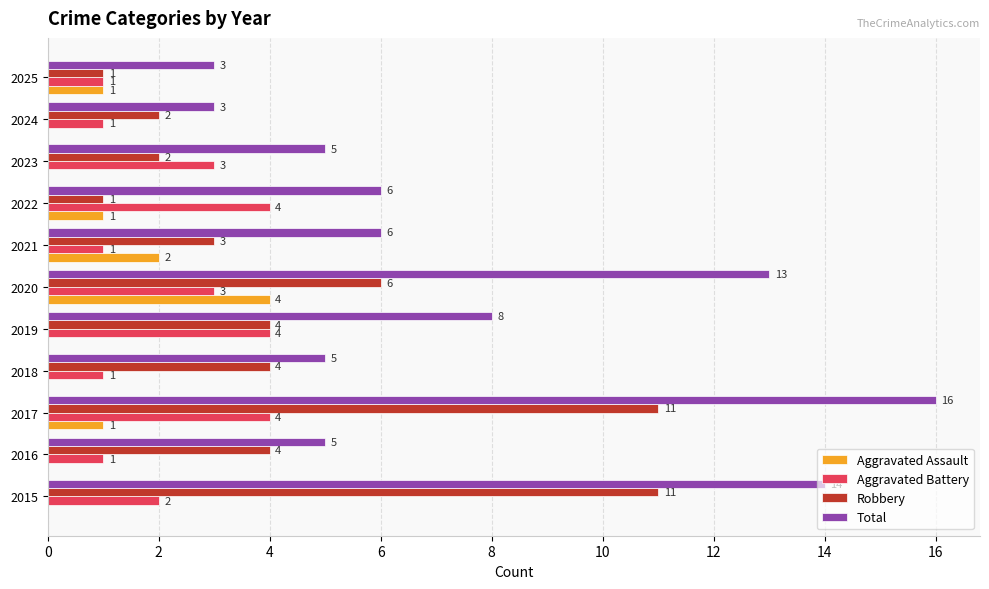

Is it true that Aggravated Assault equals 1 at 2021?

False